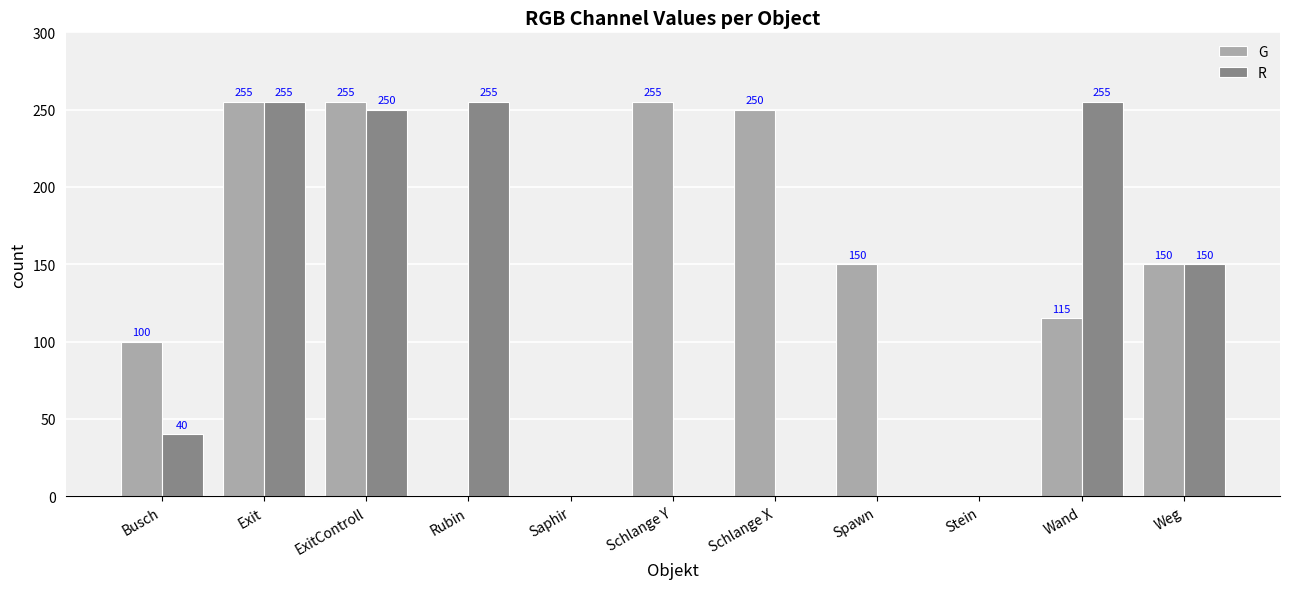

What is the sum of all G values?

1530